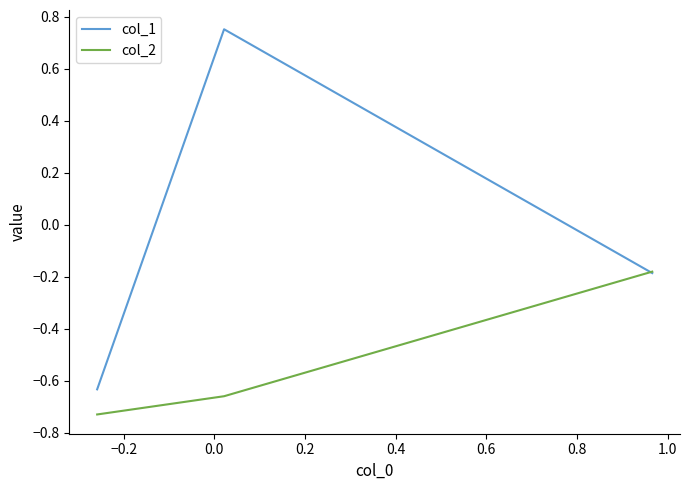

Which series has the largest total across all categories?

col_1